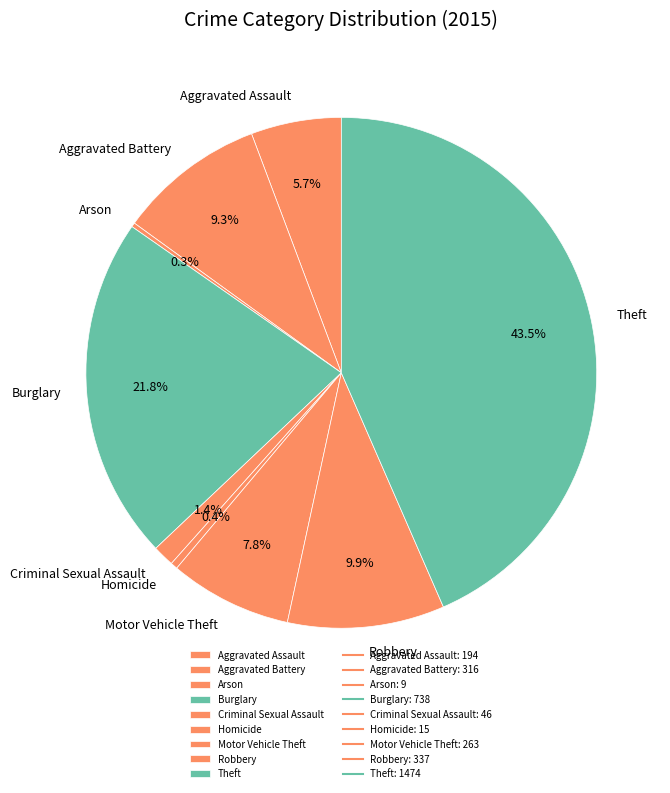

What percentage is the Burglary slice, to the nearest percent?

22%